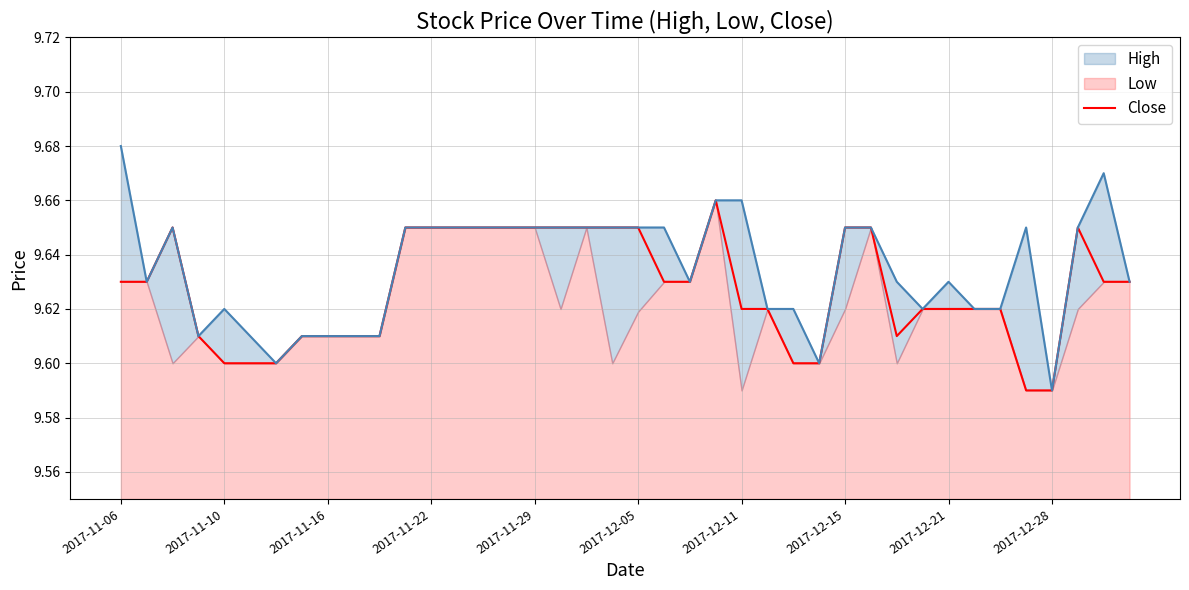

What is the approximate value at 2017-11-16?

9.6